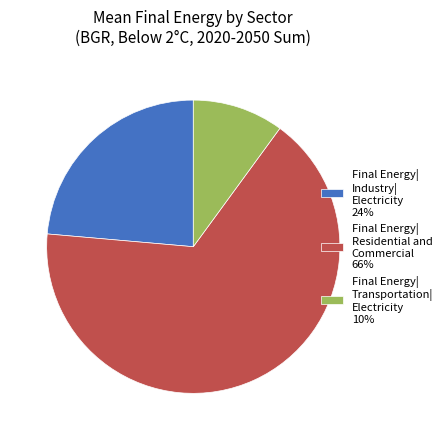

Is the sum of Final Energy| Transportation| Electricity 10% and Final Energy| Residential and Commercial 66% greater than half?

Yes